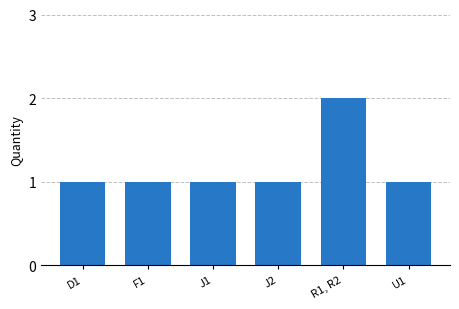

What is the value of the 3rd bar from the left?

1